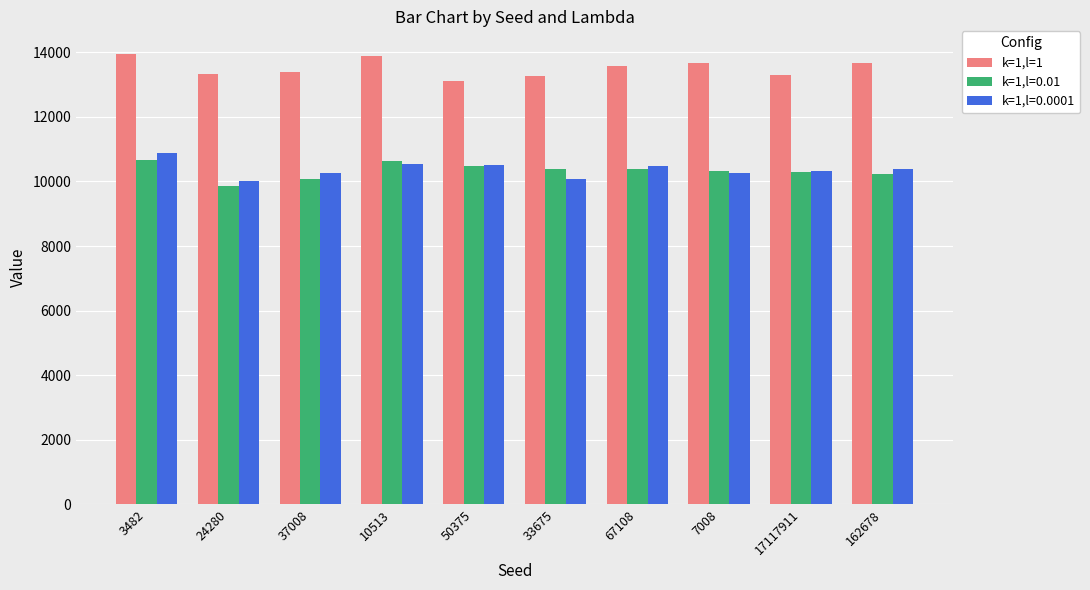

True or false: k=1,l=0.0001 has a value of 16781 at 162678.

False